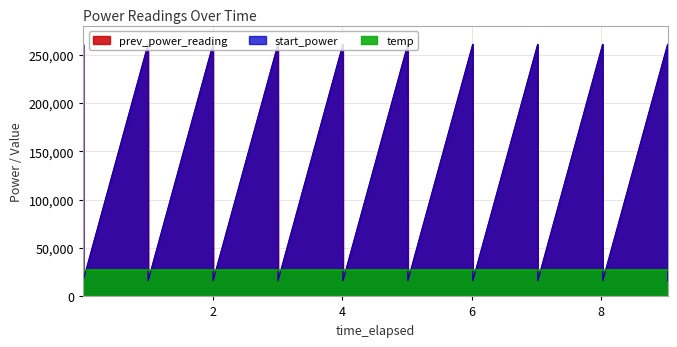

How many lines are shown in the chart?

3